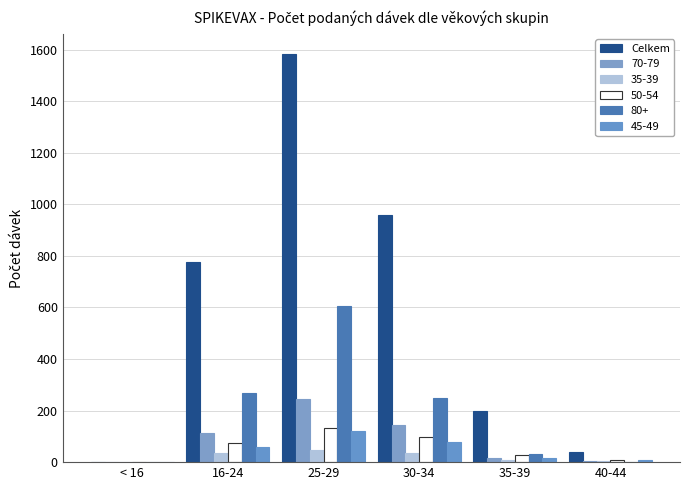

How many distinct data groups are displayed?

6